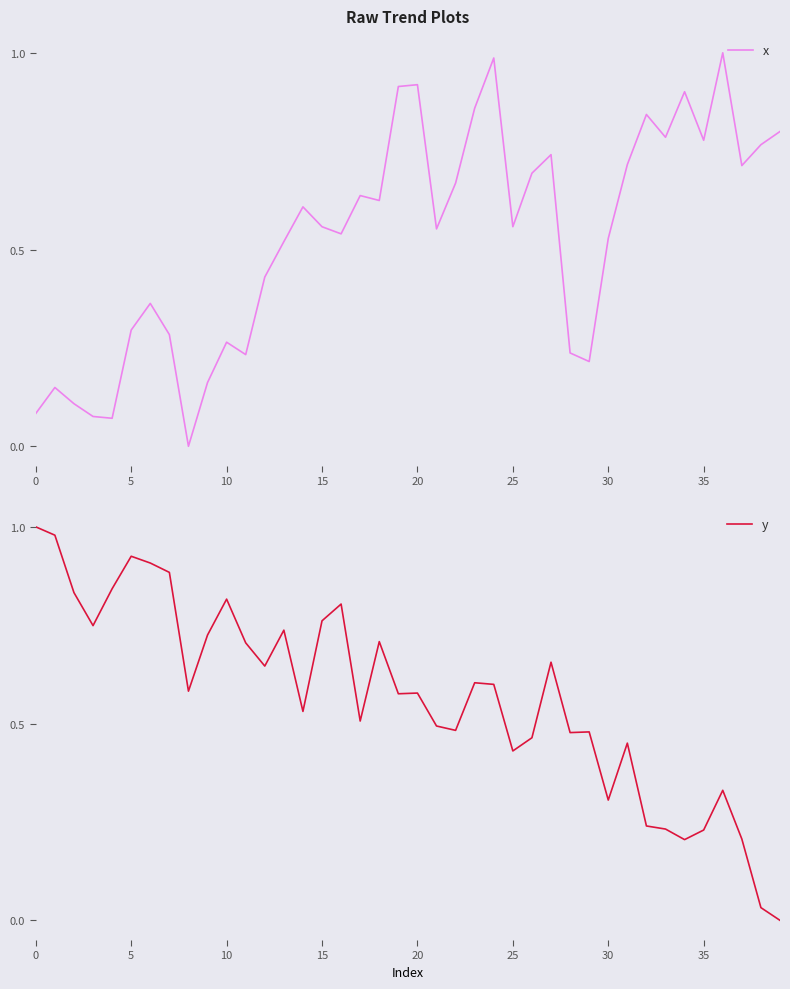

What is the difference between the maximum and second lowest values in the y series?

1.0